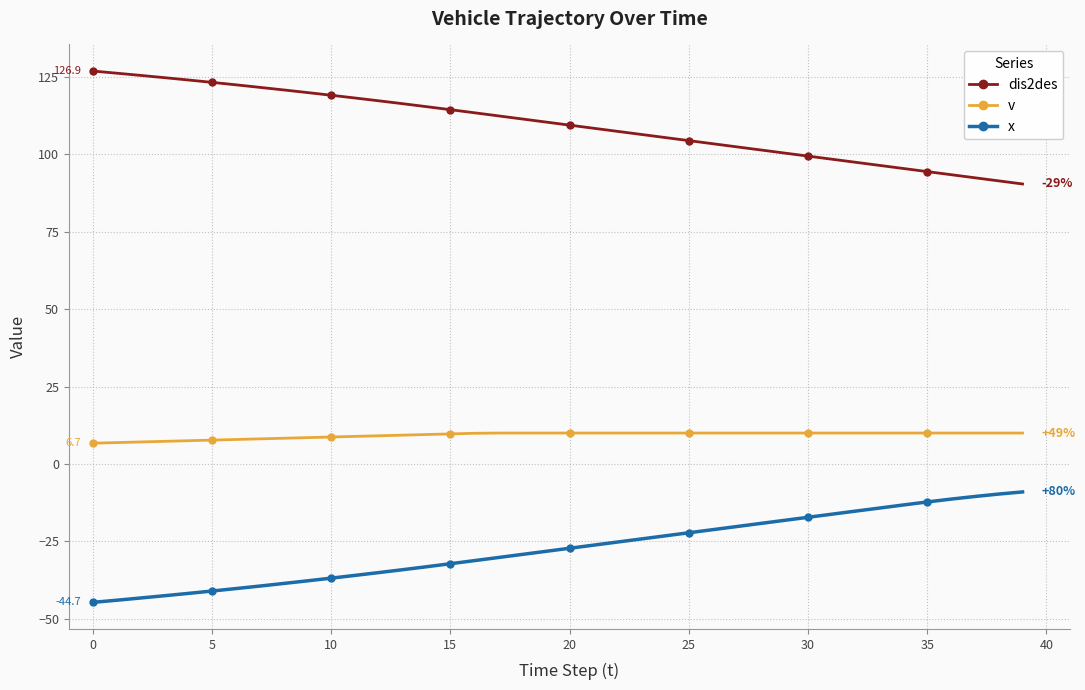

What is the average value of the x series?

-27.4